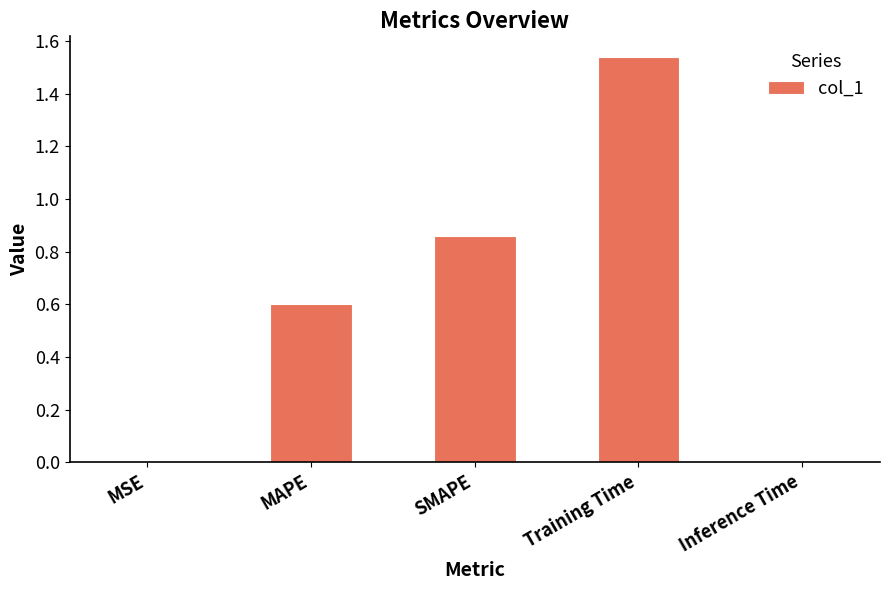

What is the change in value from MSE to SMAPE?

+0.9